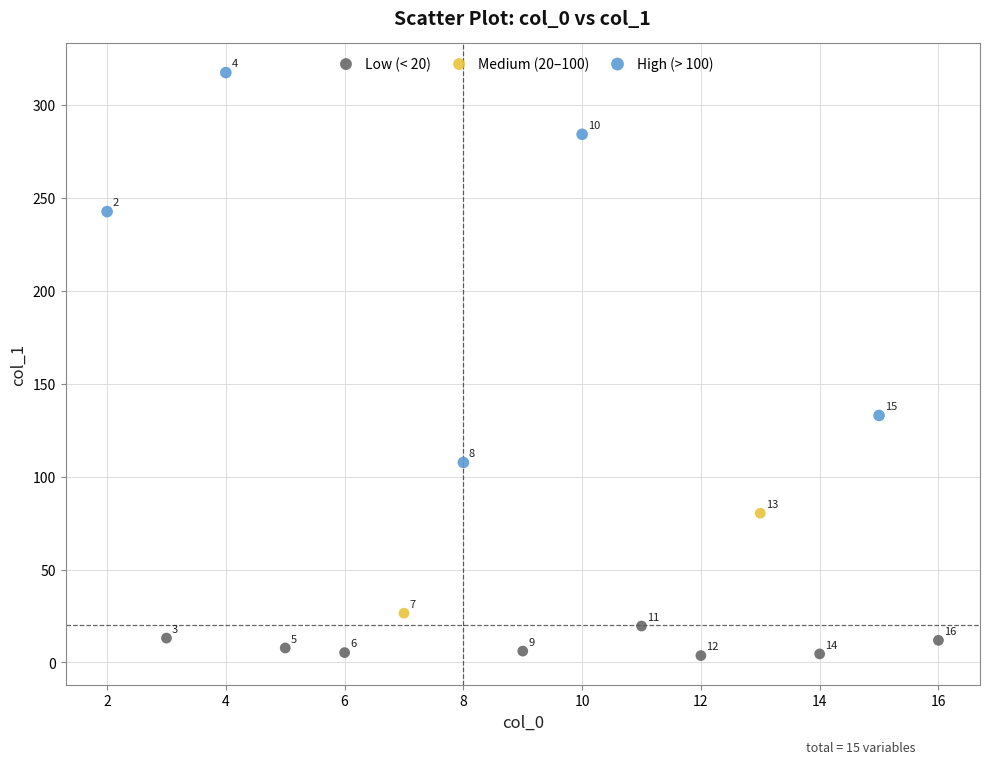

Which series has the largest Y range (max minus min)?

High (> 100)